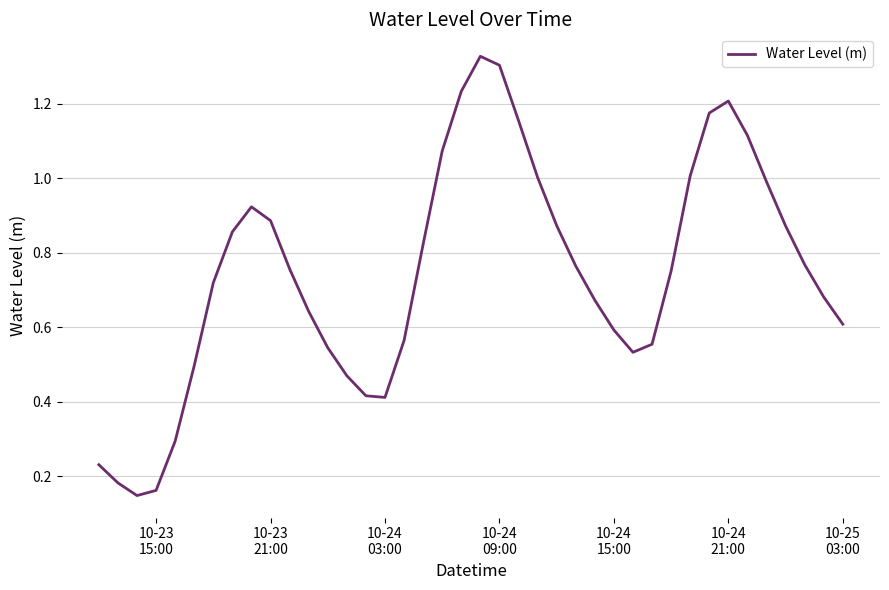

Reading left to right, transcribe all the data shown in this chart.

0.2	0.2	0.1	0.2	0.3	0.5	0.7	0.9	0.9	0.9	0.8	0.6	0.5	0.5	0.4	0.4	0.6	0.8	1.1	1.2	1.3	1.3	1.2	1.0	0.9	0.8	0.7	0.6	0.5	0.6	0.8	1.0	1.2	1.2	1.1	1.0	0.9	0.8	0.7	0.6